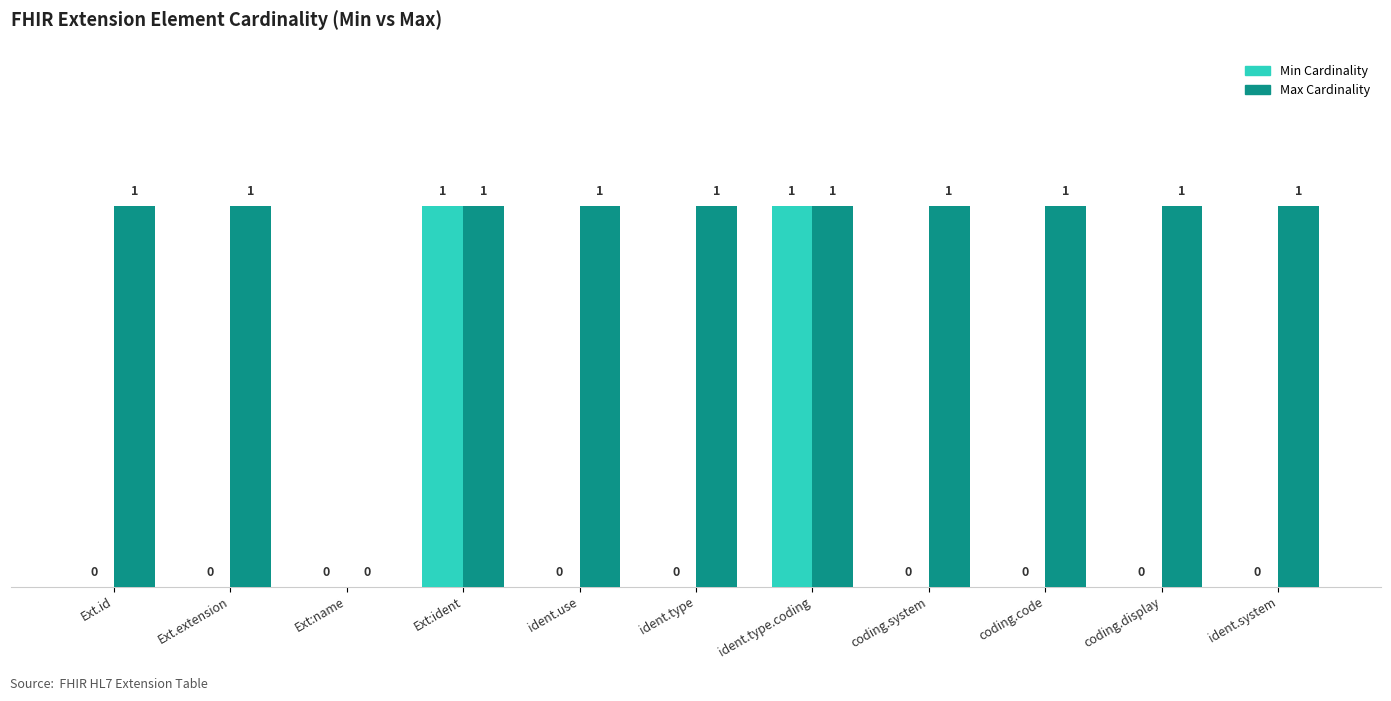

Is the value of Min Cardinality at Ext.extension greater than the value of Max Cardinality at ident.system?

No